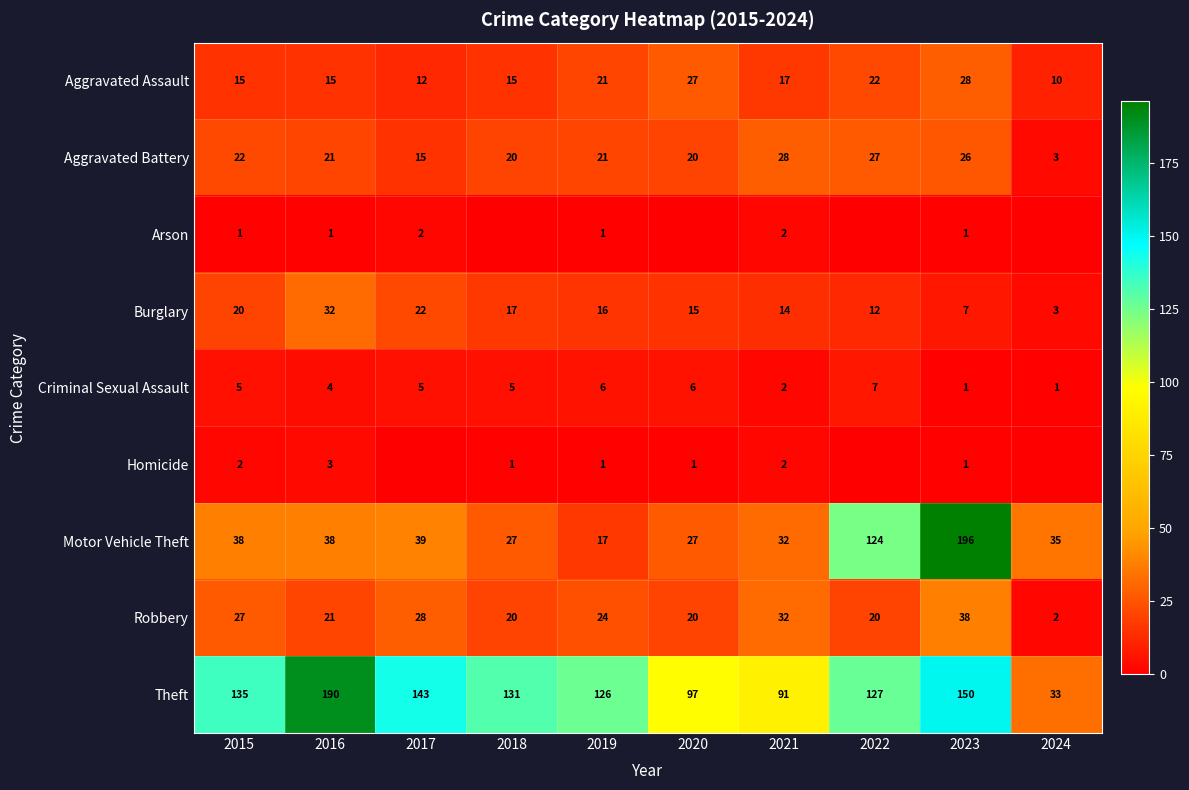

What is the maximum value for Theft?

190